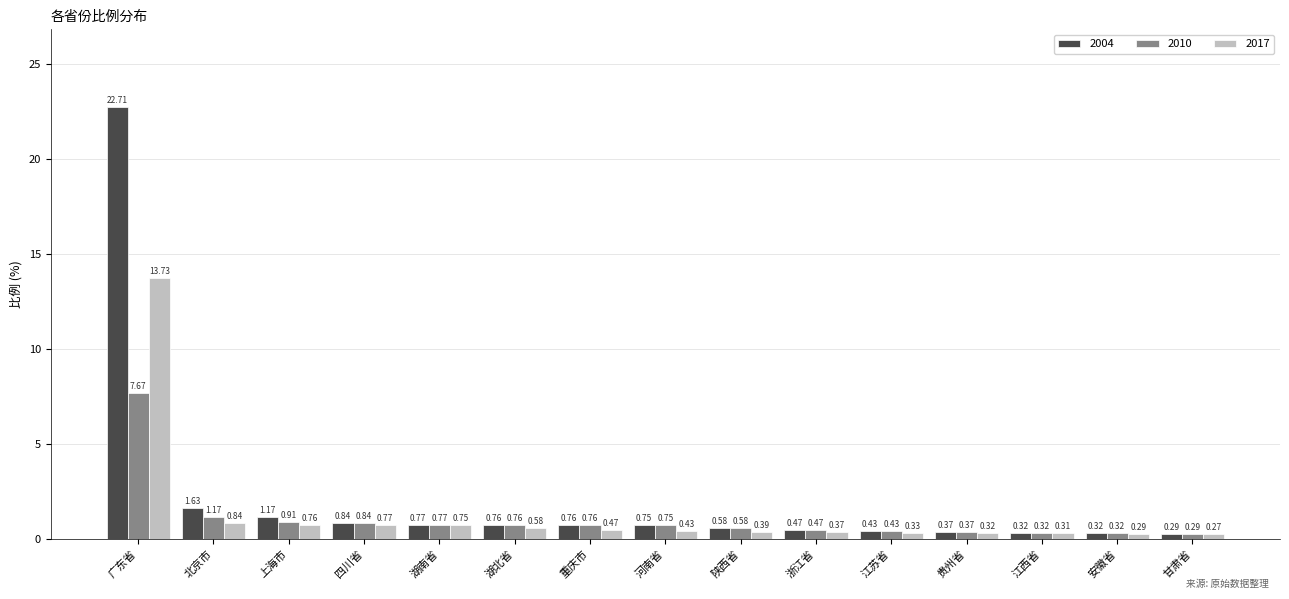

Which label corresponds to the smallest value in the chart?

甘肃省